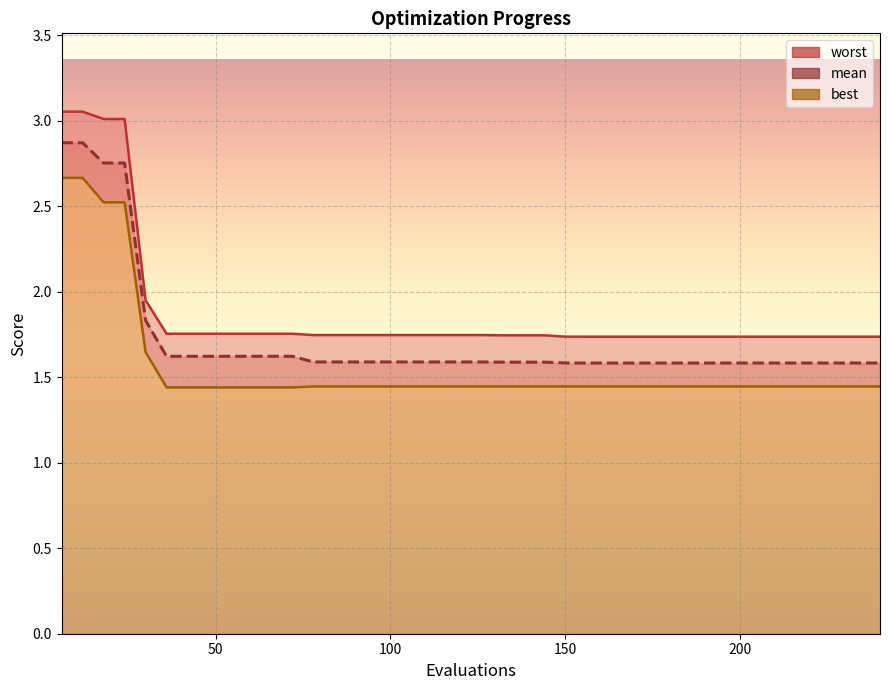

True or false: worst and best cross at least once.

False